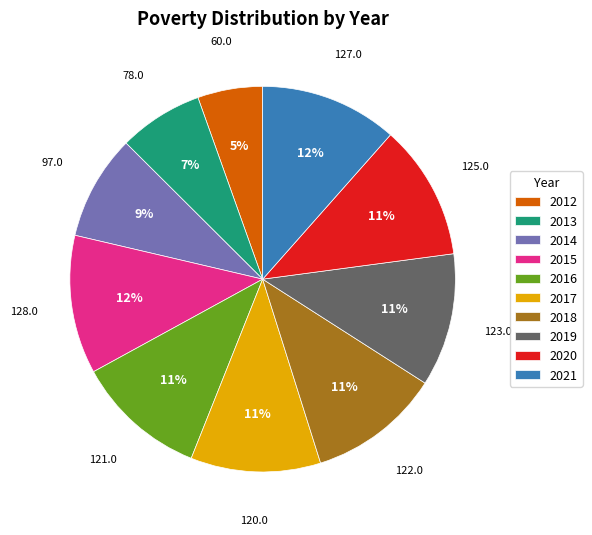

True or false: 2012 accounts for 5% of the total.

True